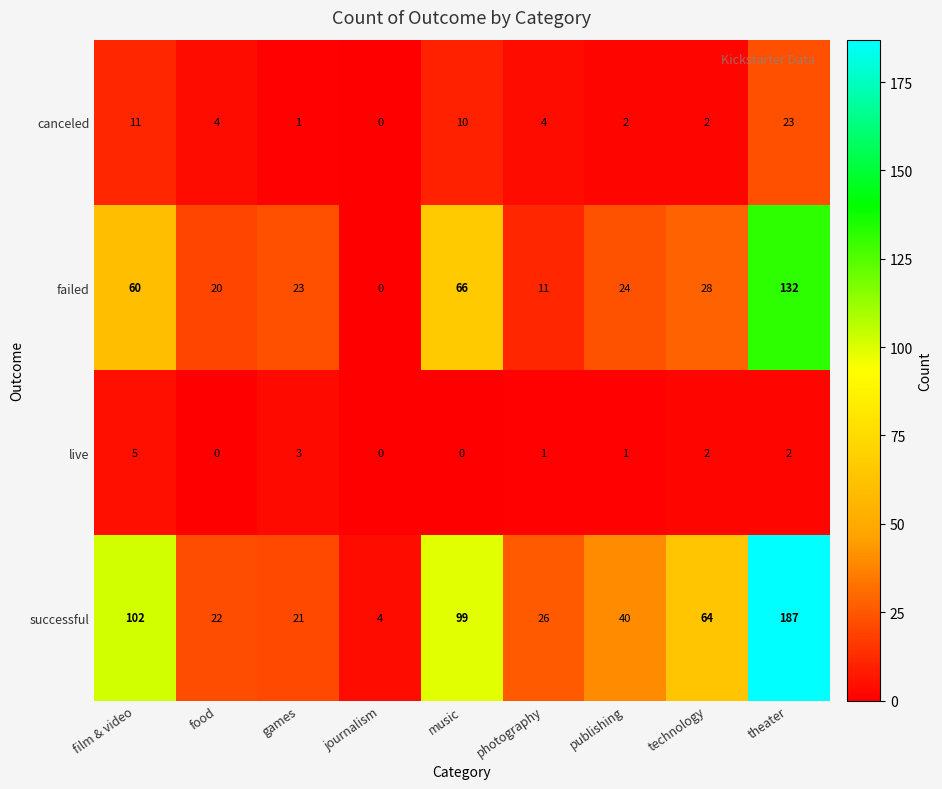

How many series are shown in this chart?

4